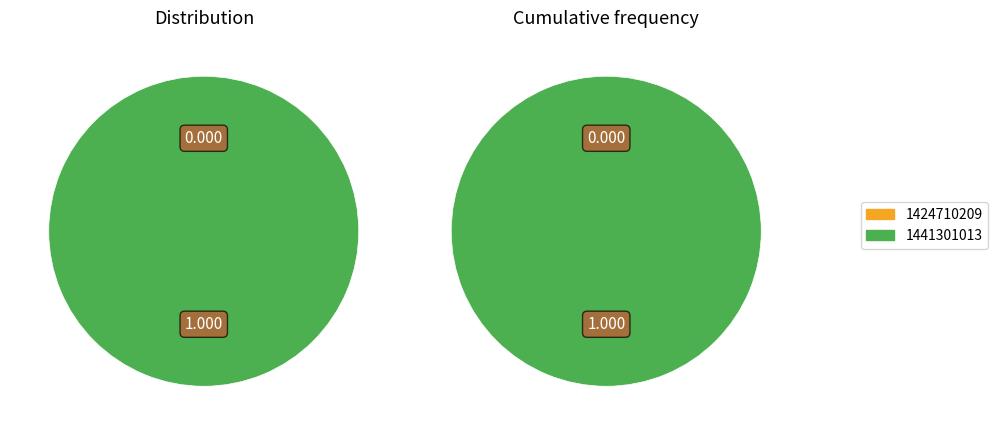

Does 1441301013 account for over 50% of the chart?

Yes